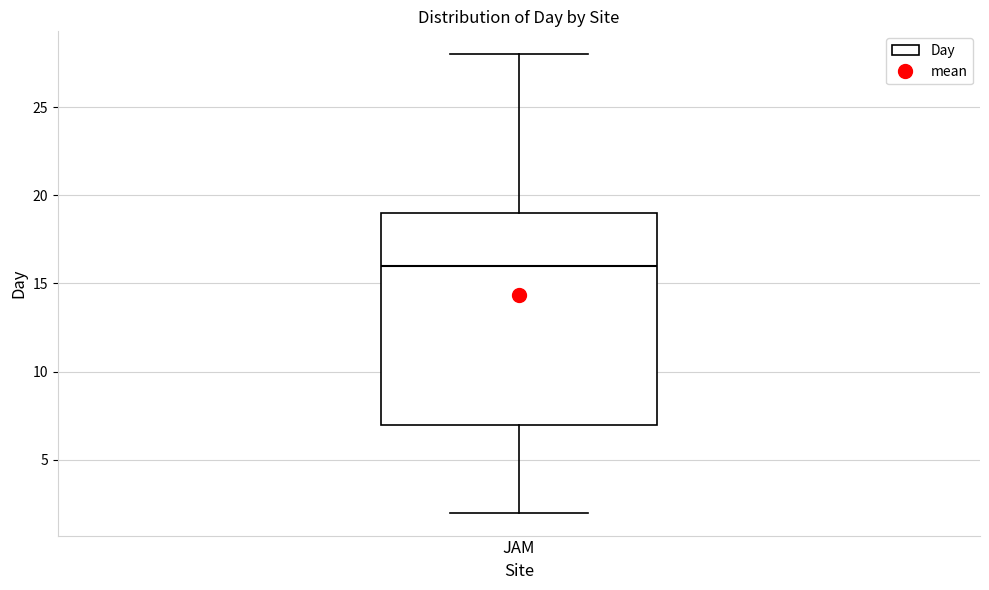

Where is the lower edge of the box for JAM on the y-axis? The values are not printed on the chart, so give them approximately, as read against the axis.

7